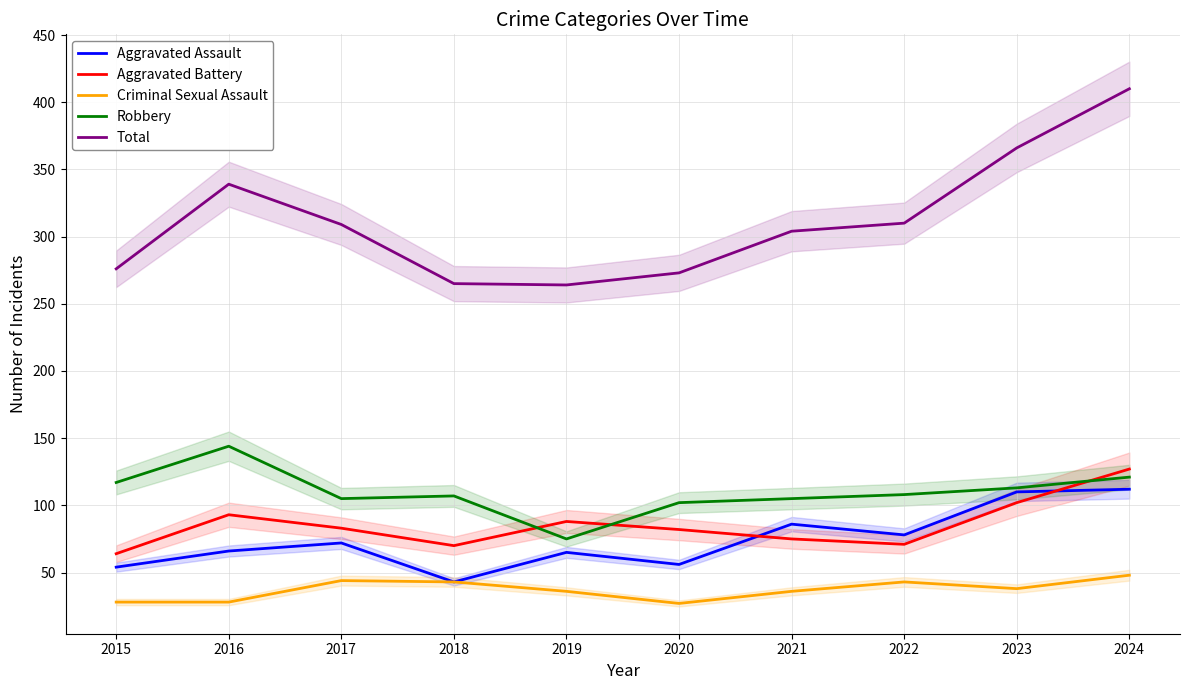

True or false: Total and Aggravated Assault intersect in this chart.

False